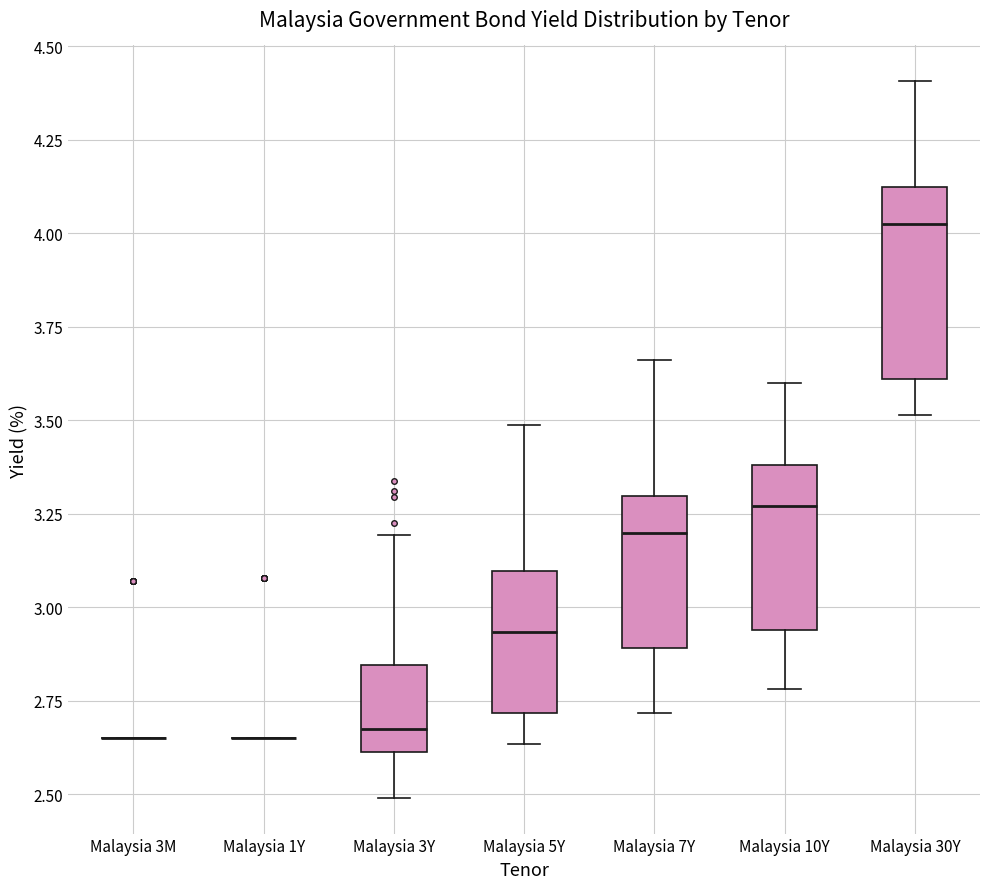

Where does the lower whisker of the box for Malaysia 10Y end on the y-axis? The values are not printed on the chart, so give them approximately, as read against the axis.

2.80